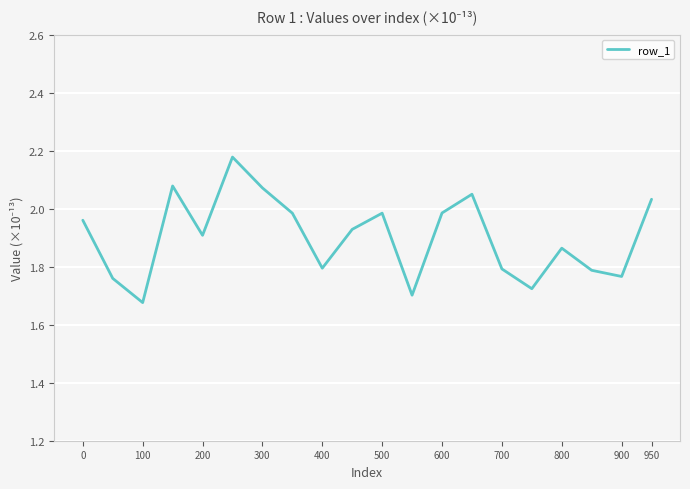

What is the difference between the maximum and minimum values?

0.5